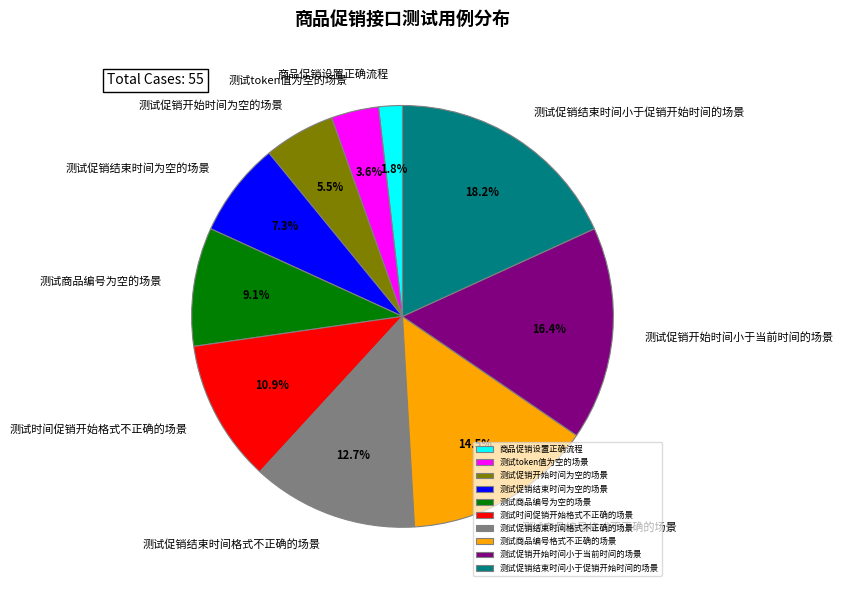

How many slices are in this pie chart?

10